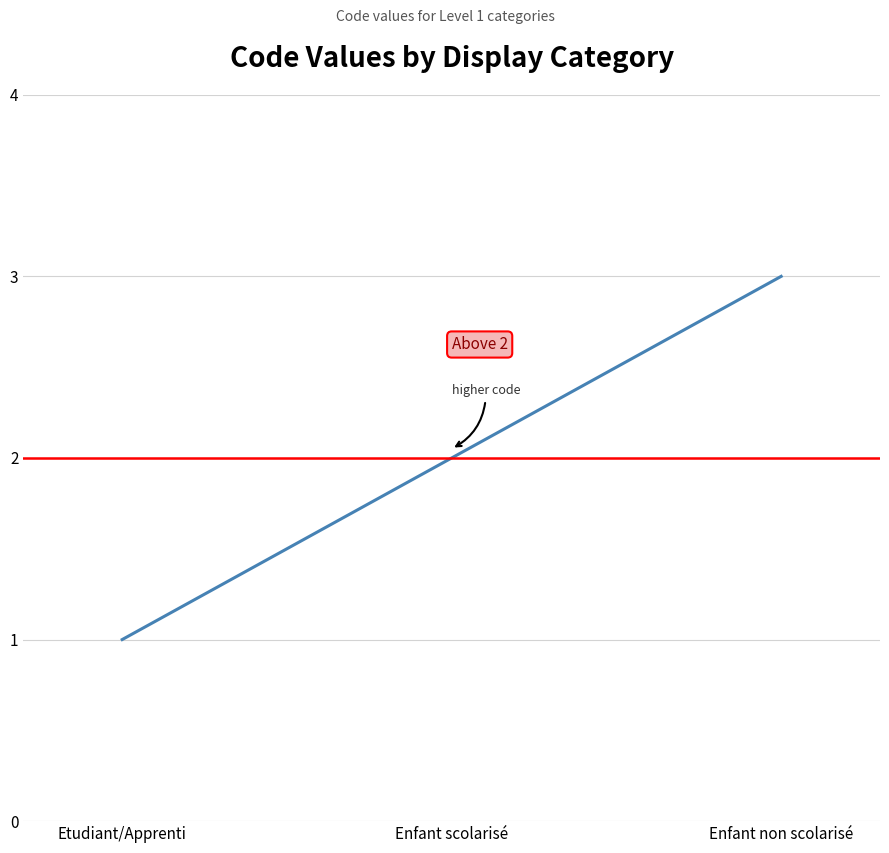

What is the change in value from Etudiant/Apprenti to Enfant non scolarisé?

+2